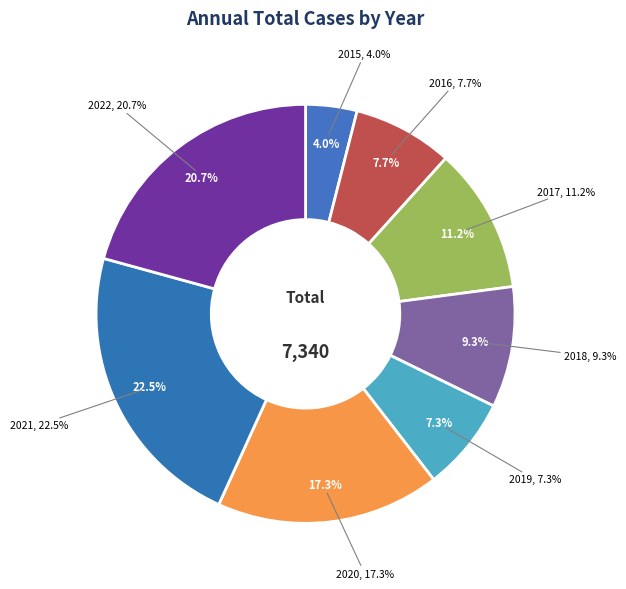

How many slices are in this pie chart?

8